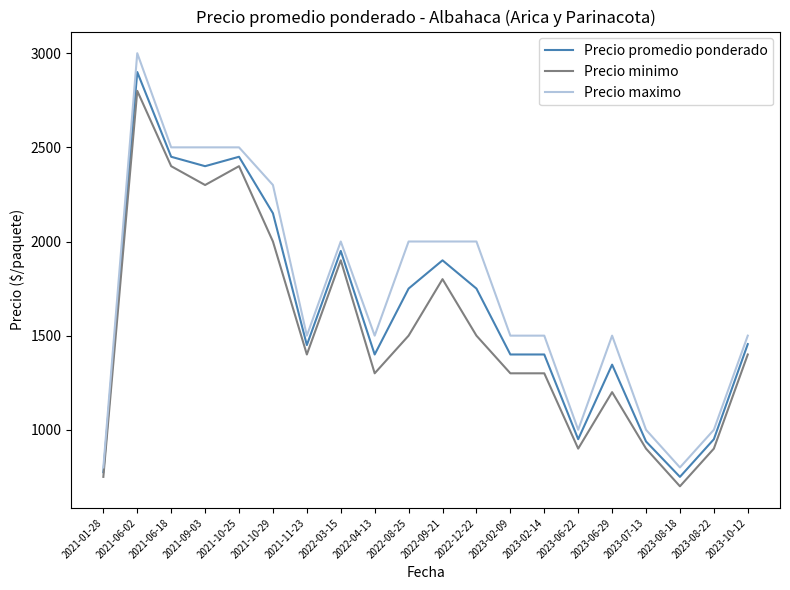

Which series has the widest spread of values?

Precio maximo